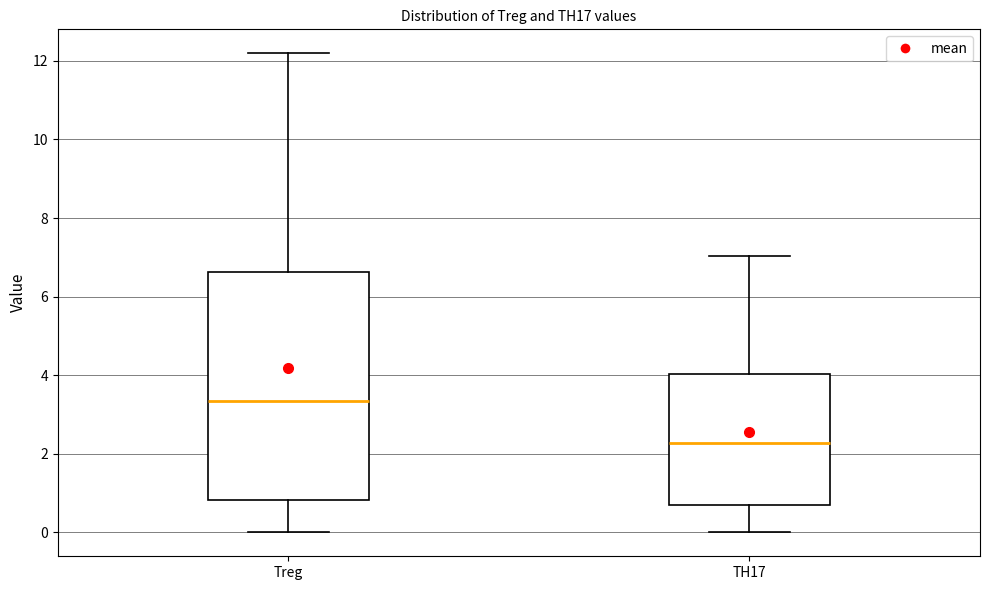

Where does the upper whisker of the box for TH17 end on the y-axis? The values are not printed on the chart, so give them approximately, as read against the axis.

7.0